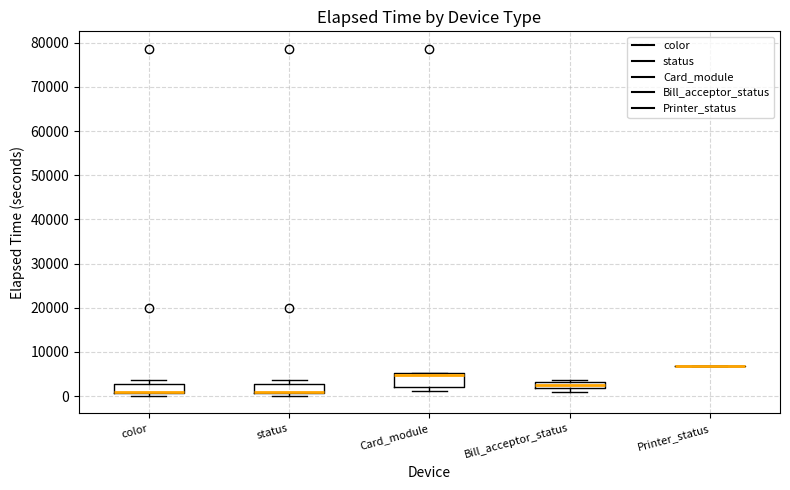

Where is the lower edge of the box for color on the y-axis? The values are not printed on the chart, so give them approximately, as read against the axis.

1000